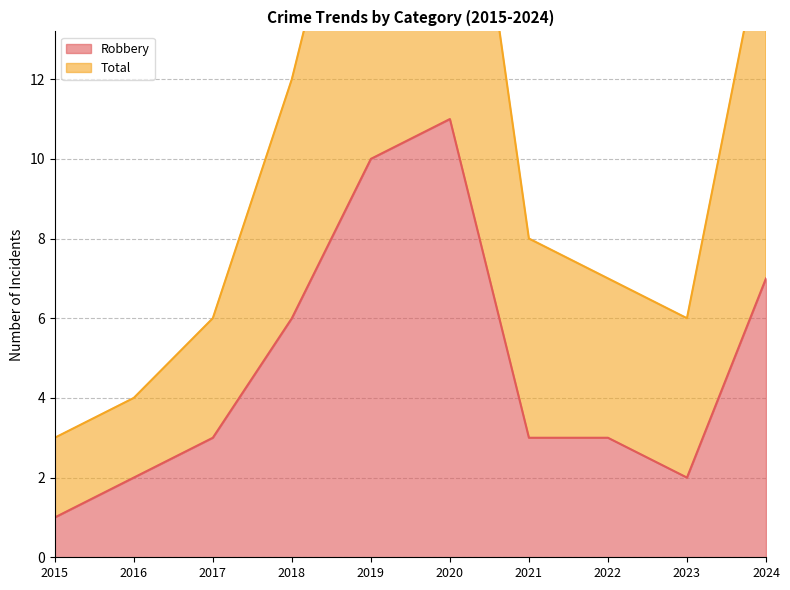

What is the value of the Total point at the 6th from the left?

22